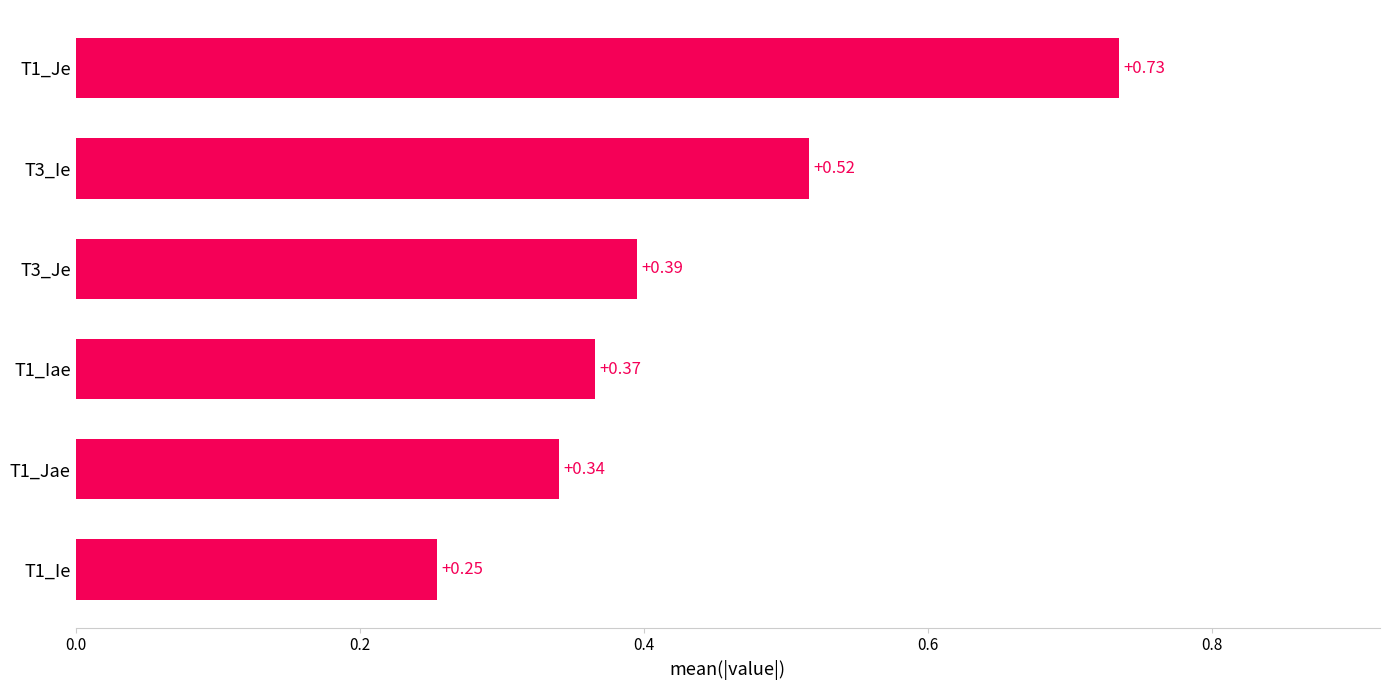

Between T1_Je and T3_Je, which is larger?

T1_Je